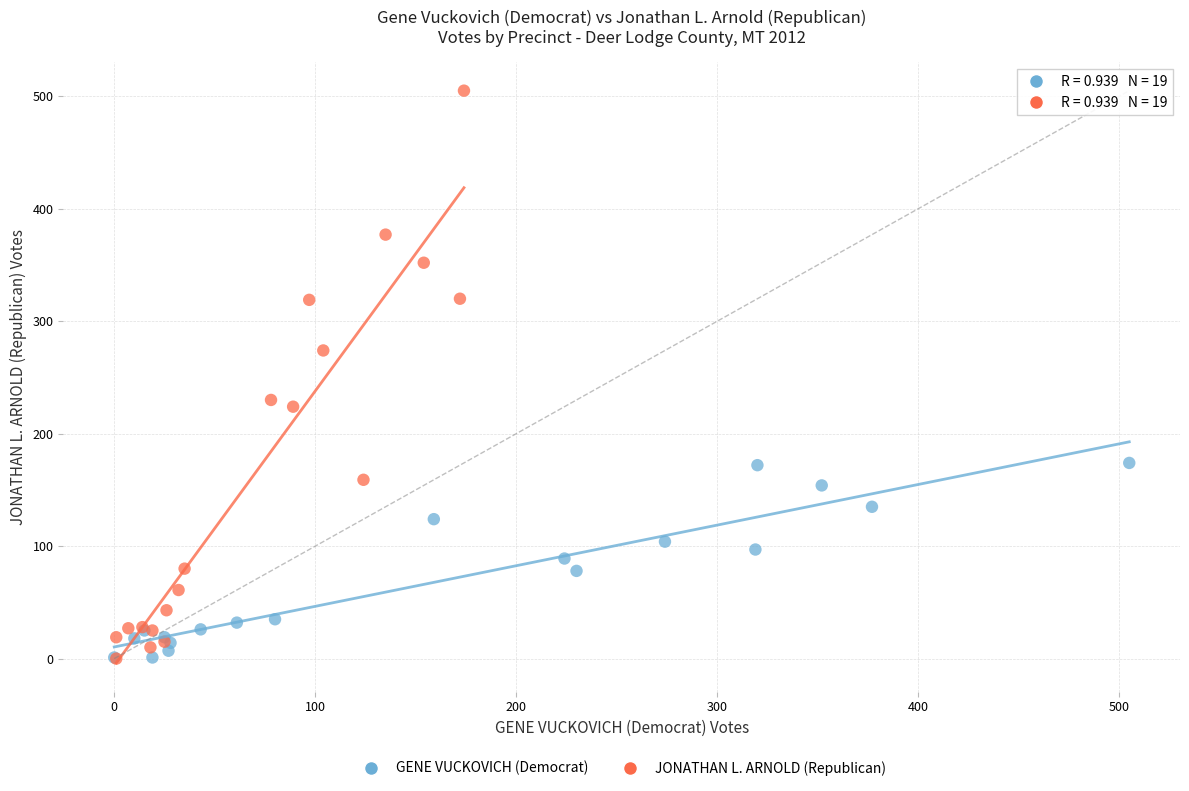

Which series has the widest spread of Y values?

JONATHAN L. ARNOLD (Republican)